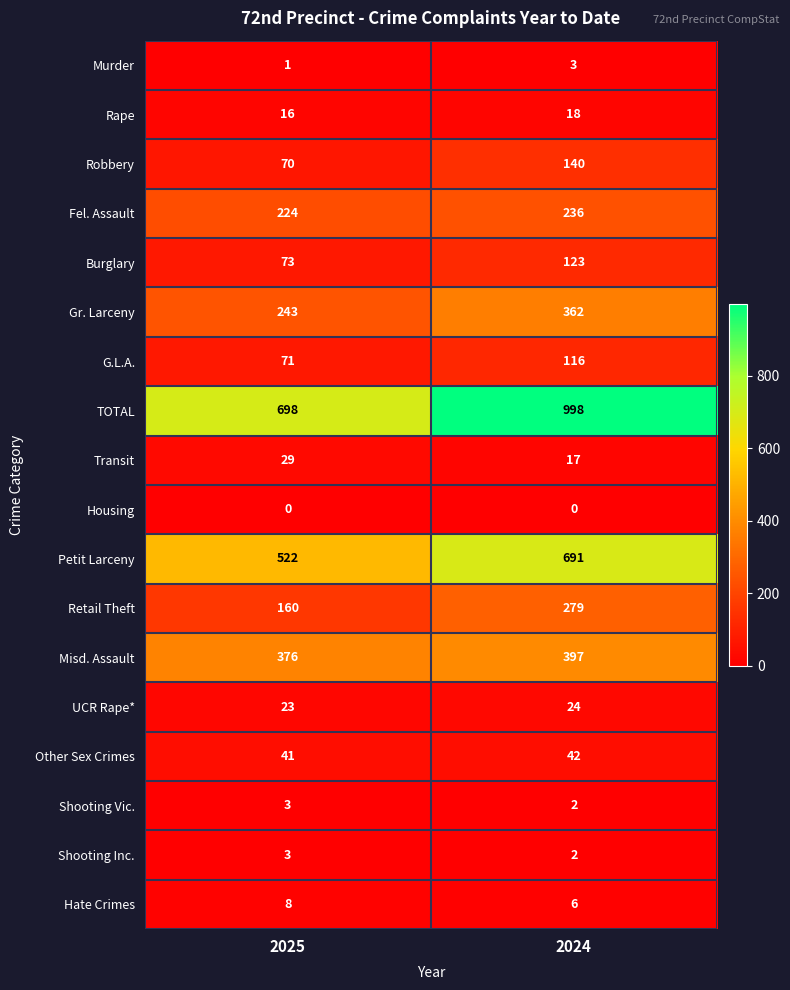

What is the total value across all series at 2024?

3456